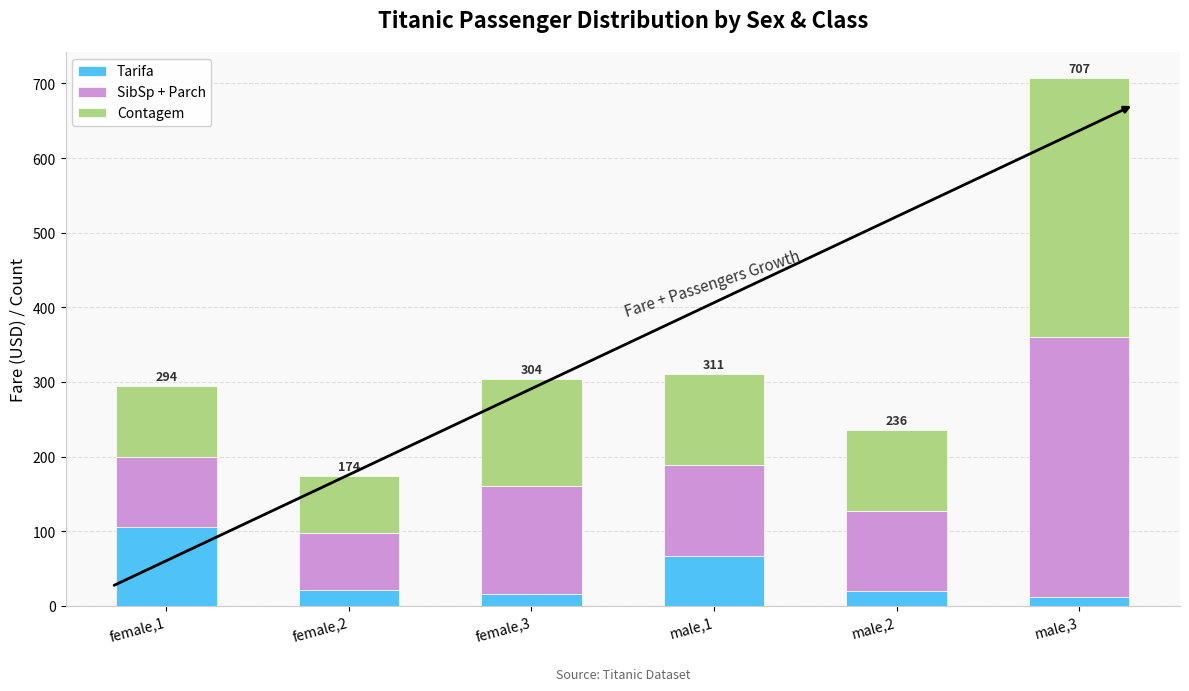

What is the difference between the Contagem values at female,2 and male,3?

271.0